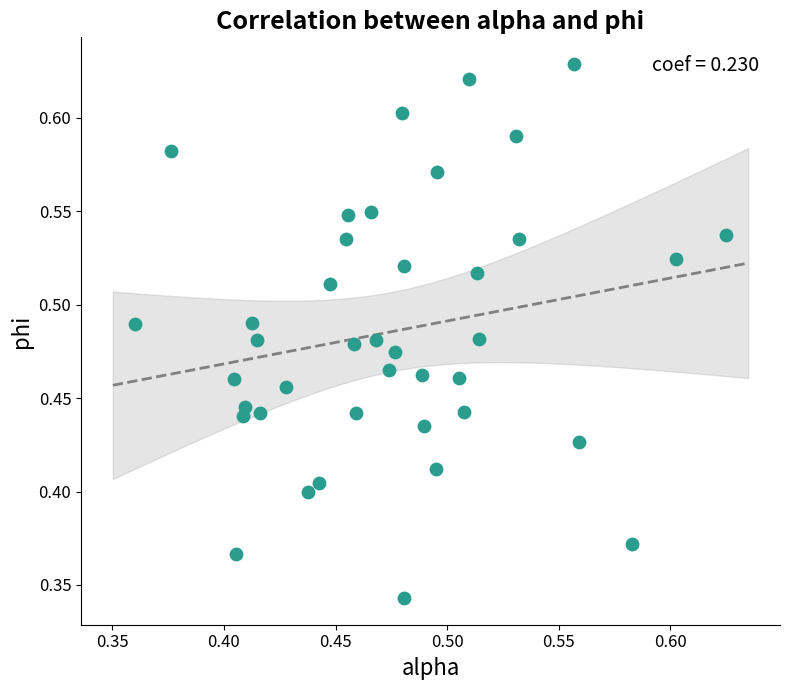

How many data points are displayed?

40